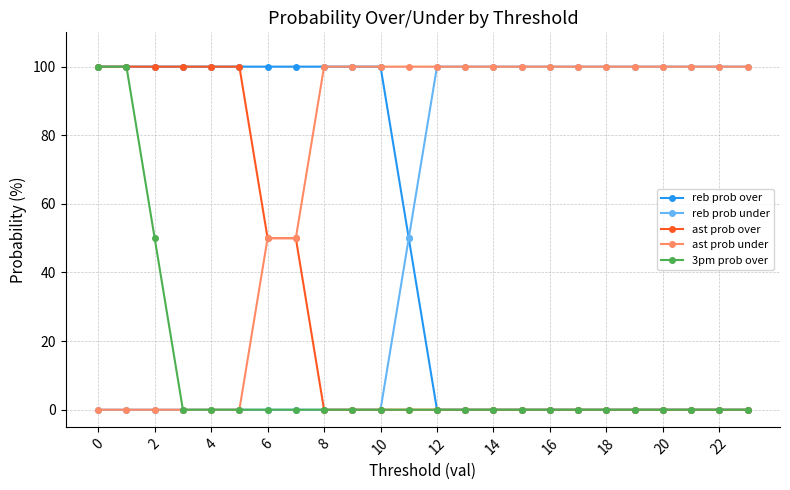

What is the difference between the maximum and second lowest values in the 3pm prob over series?

100